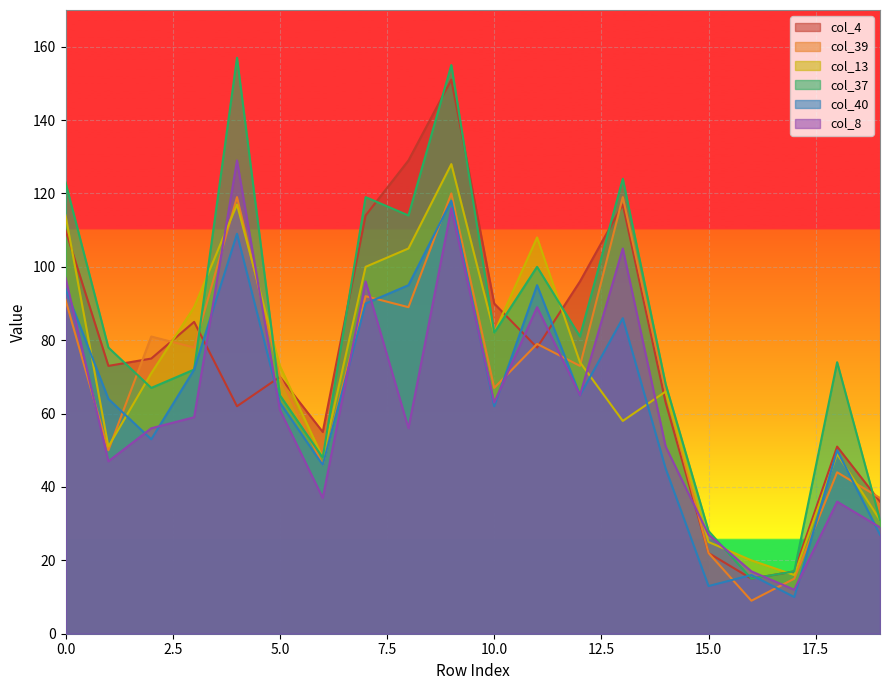

Which series ends up on top after the final intersection of col_40 and col_8?

col_8